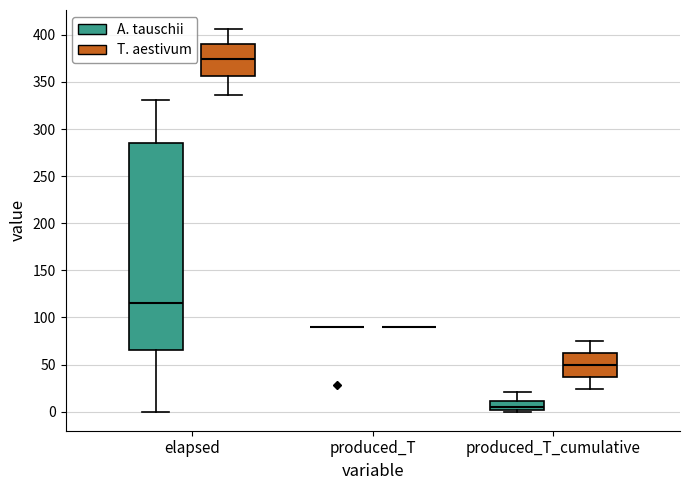

Reading left to right, read every box against the y-axis: the position of its median line, the range the box covers, and the ends of its whiskers. The values are not printed on the chart, so give them approximately, as read against the axis.

elapsed (A. tauschii): median 115, box 65 to 285, whiskers 0 to 330
elapsed (T. aestivum): median 375, box 355 to 390, whiskers 335 to 405
produced_T (A. tauschii): box collapsed to a line at 90, whiskers 90 to 90
produced_T (T. aestivum): box collapsed to a line at 90, whiskers 90 to 90
produced_T_cumulative (A. tauschii): median 5, box 0 to 10, whiskers 0 to 20
produced_T_cumulative (T. aestivum): median 50, box 35 to 65, whiskers 25 to 75